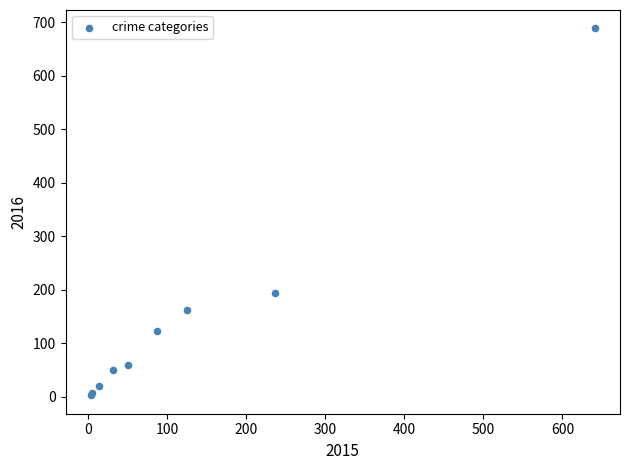

What Y value in the scatter plot is closest to 346?

194